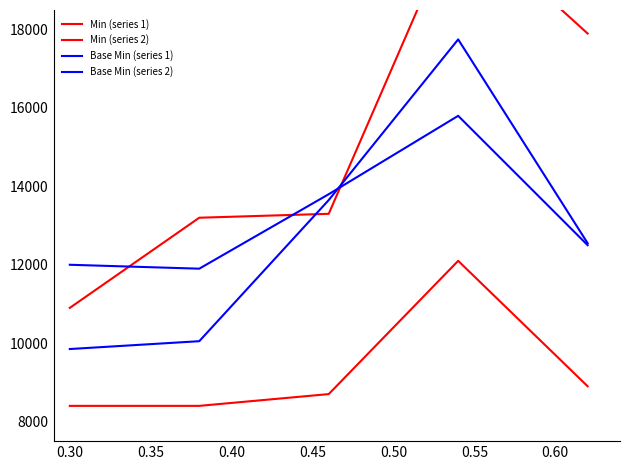

What is the sum of all Min (series 1) values?

76200